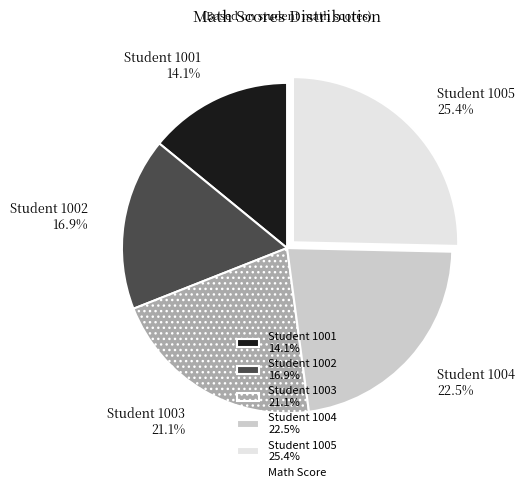

Is it true that Student 1001 is 21% of the pie?

False